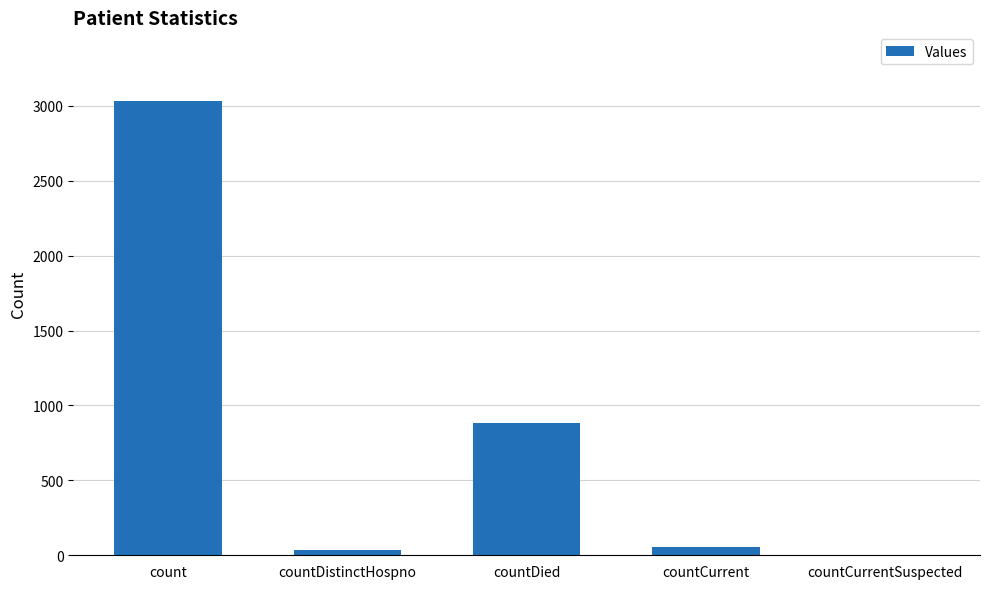

The value at countDied is 1342. True or false?

False